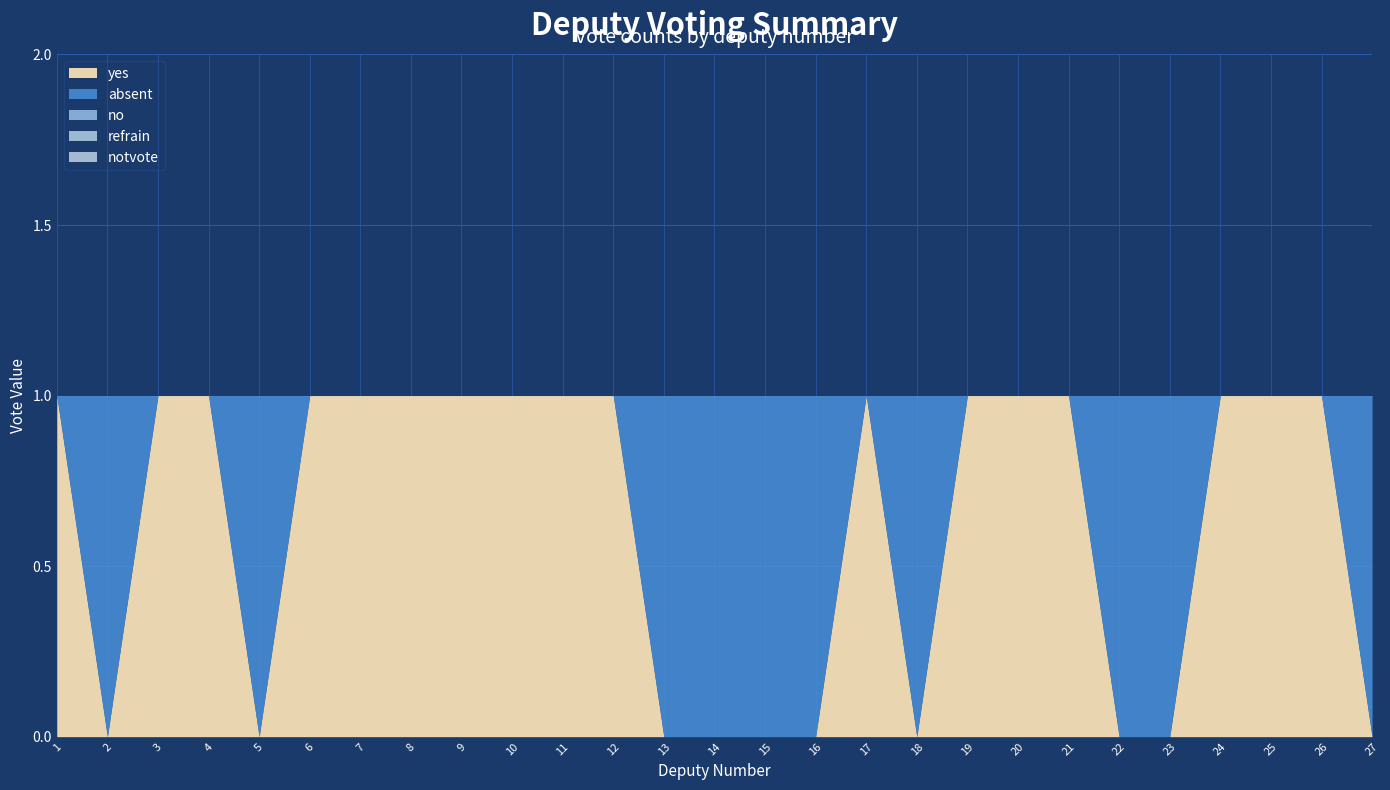

Does the chart display data point markers on the line(s)?

No